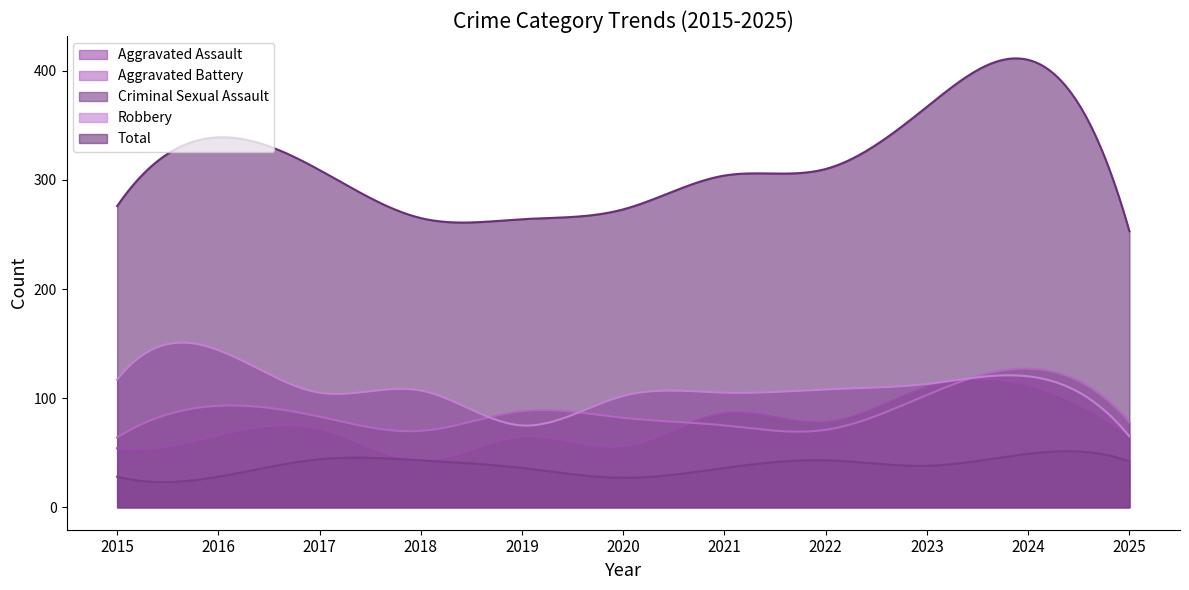

Which series has the largest range (max minus min)?

Total